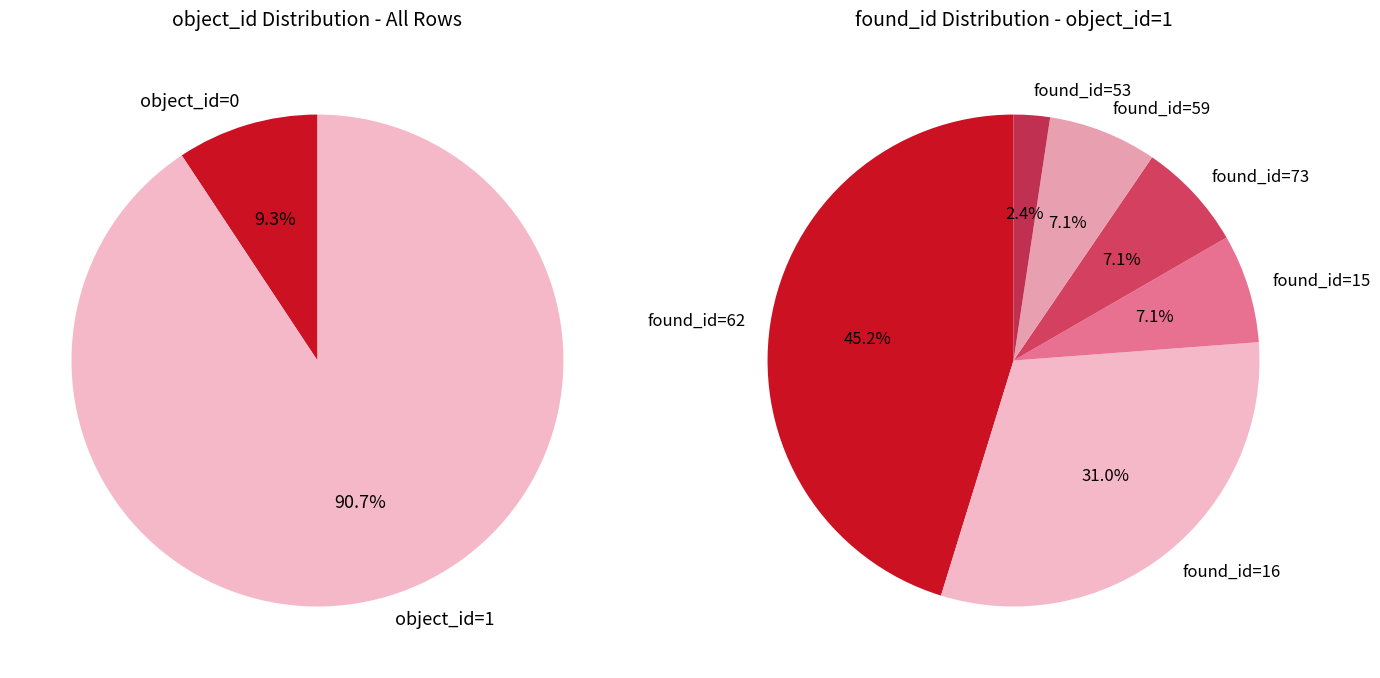

Which series has the largest range (max minus min)?

object_id 0